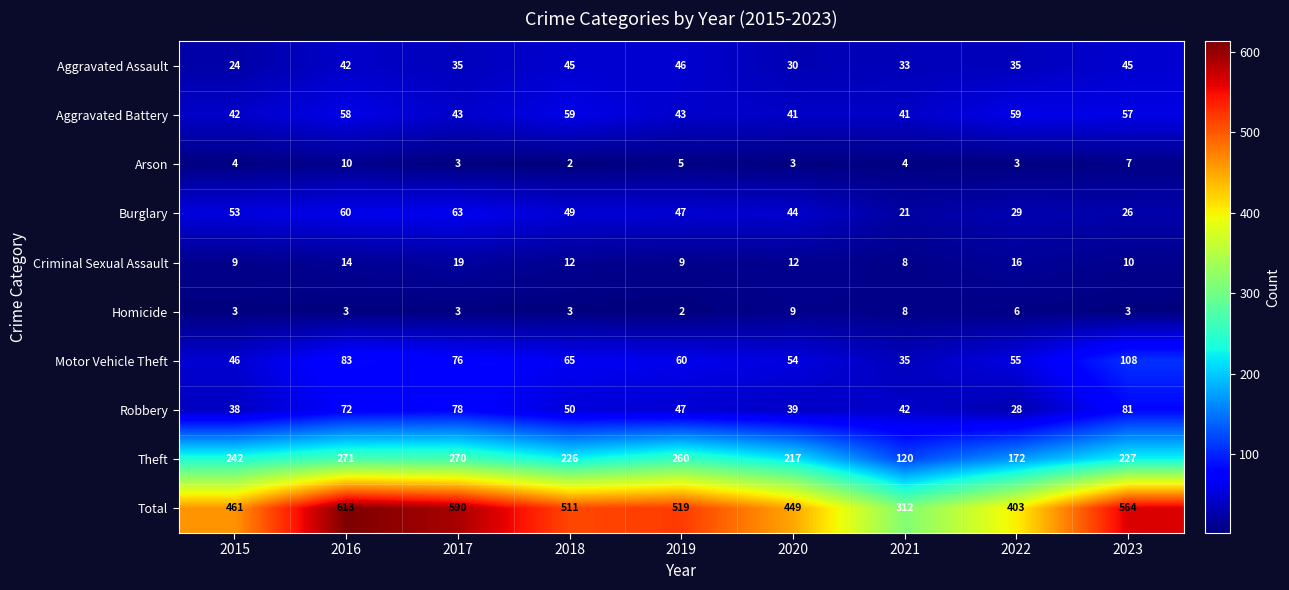

What is the total value across all series at 2019?

1038